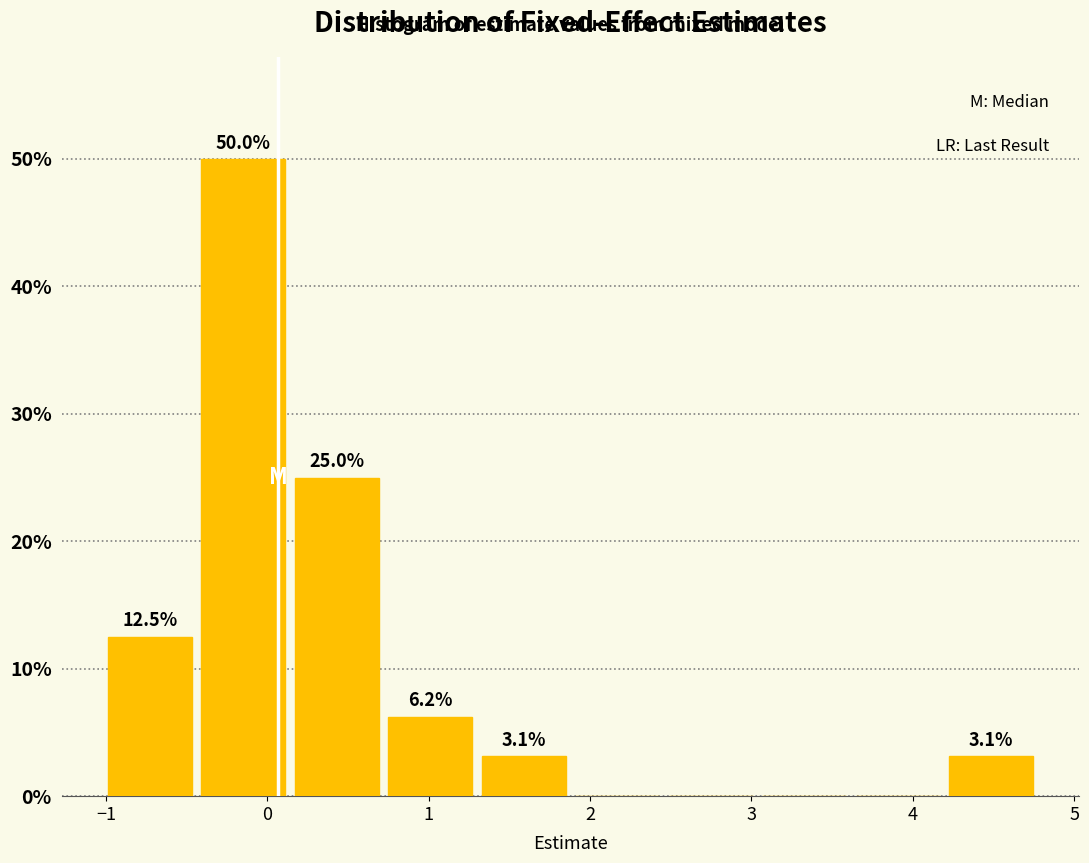

Which range on the x-axis has the tallest bar?

-0.4 to 0.1